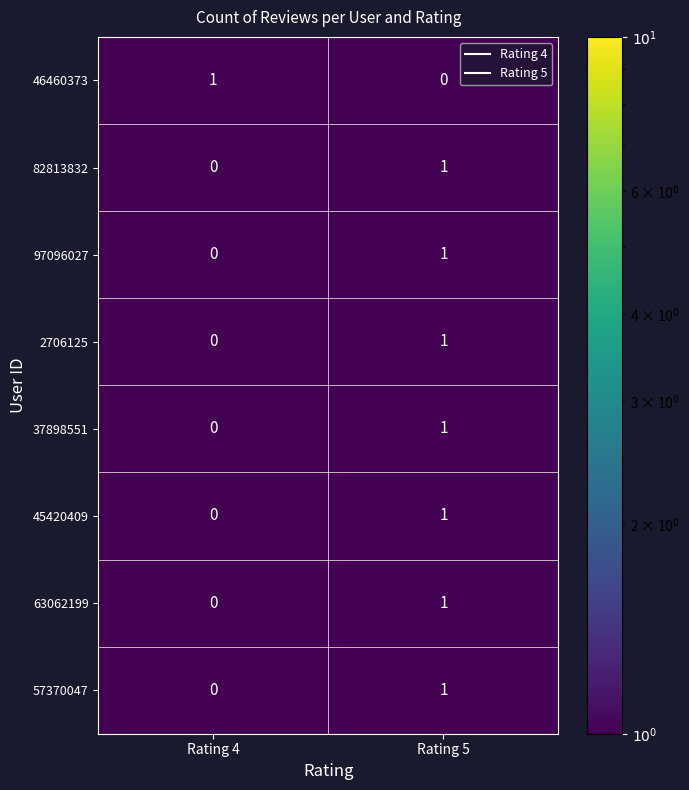

Where is 2706125 nearest to the value 0?

Rating 4